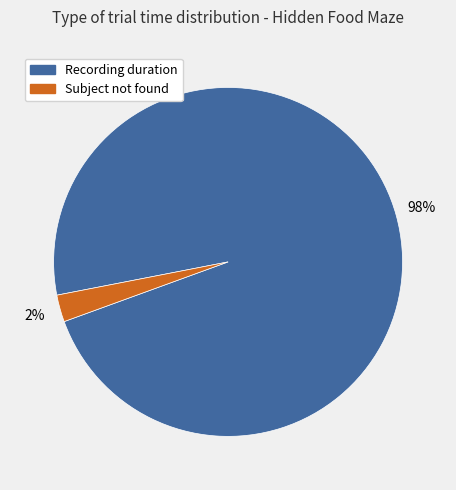

Rank the categories by value from lowest to highest.

Subject not found, Recording duration